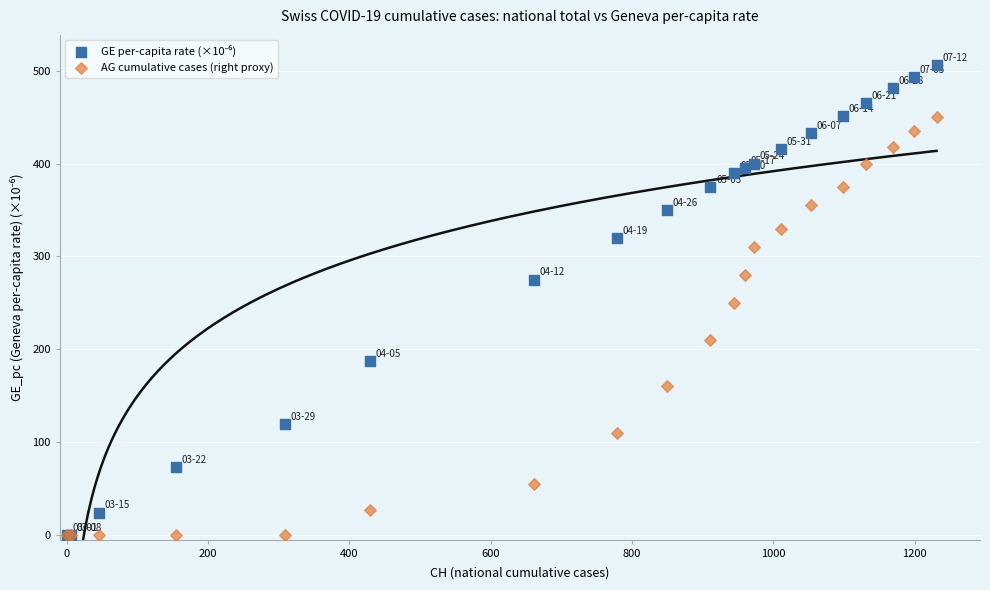

In the AG cumulative cases (right proxy) series, what Y value is closest to 225?

210.0